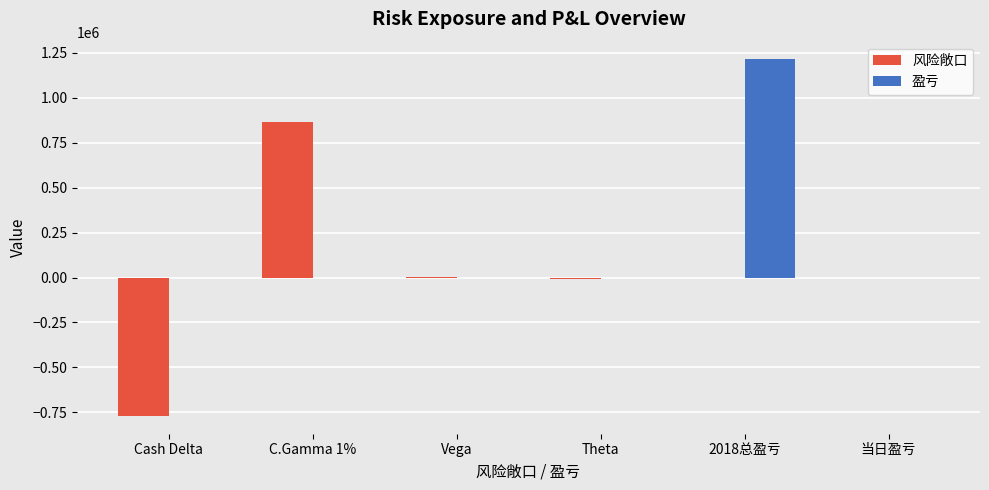

What is the sum of all 风险敞口 values?

95064